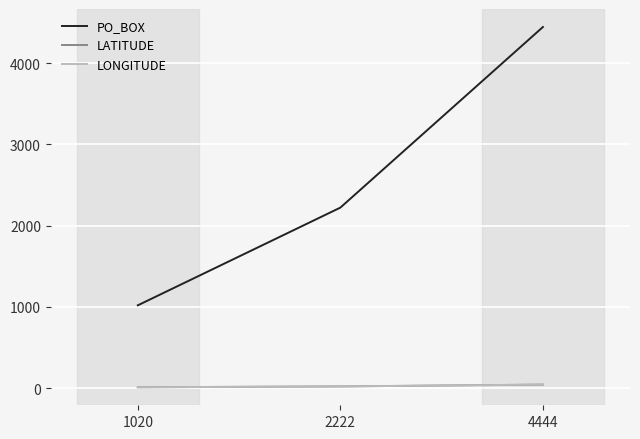

At which label is PO_BOX closest to 2732?

2222